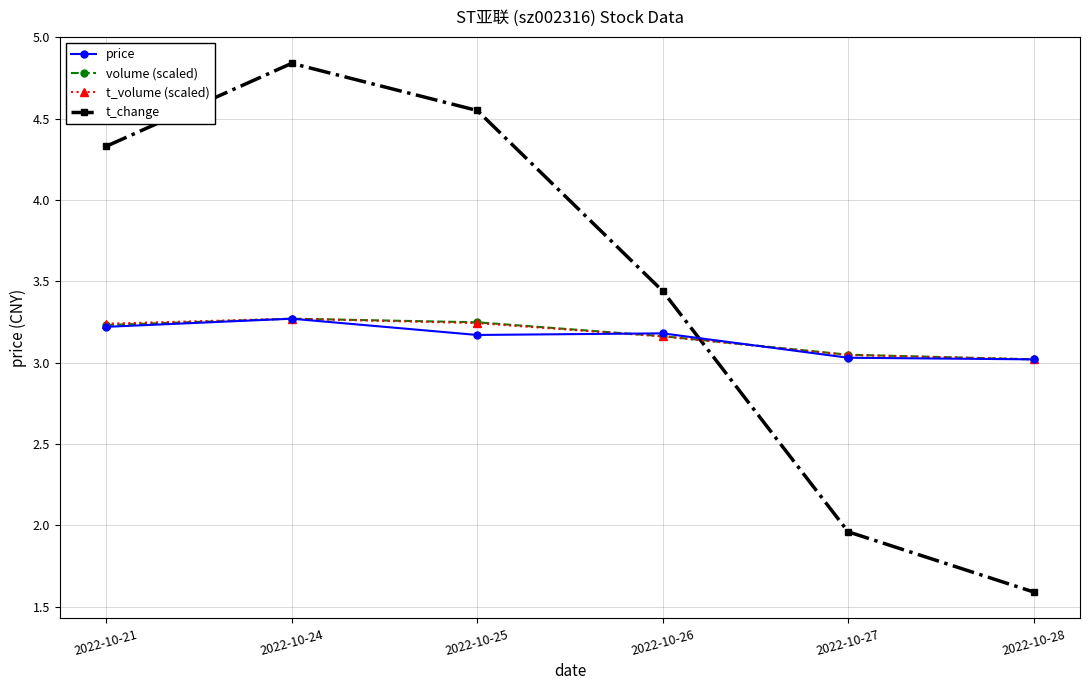

Between which two adjacent categories do volume (scaled) and t_change first intersect?

2022-10-26 and 2022-10-27